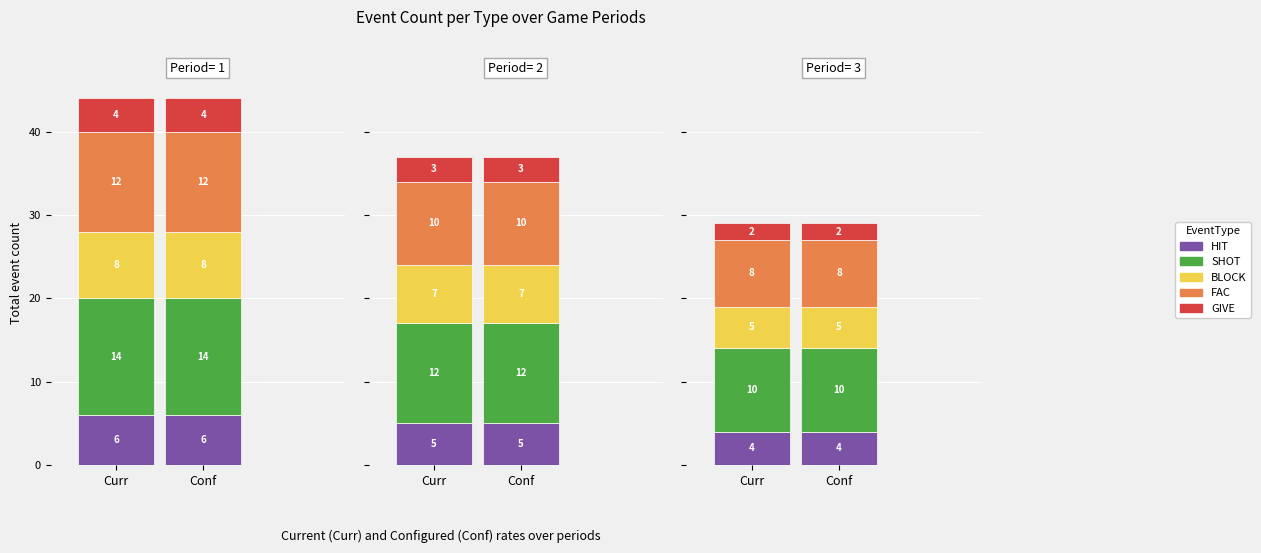

At which label does FAC first exceed 10?

Period 1